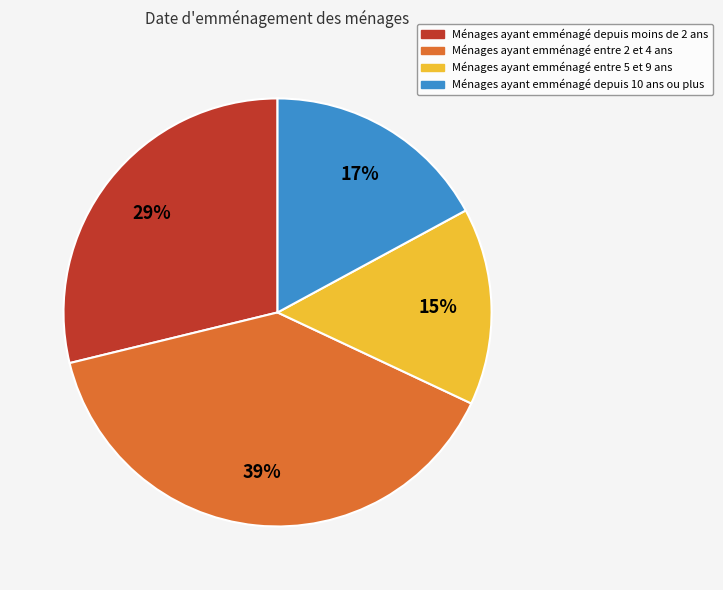

To the nearest percent, what is the combined percentage of Ménages ayant emménagé depuis 10 ans ou plus and Ménages ayant emménagé depuis moins de 2 ans?

46%